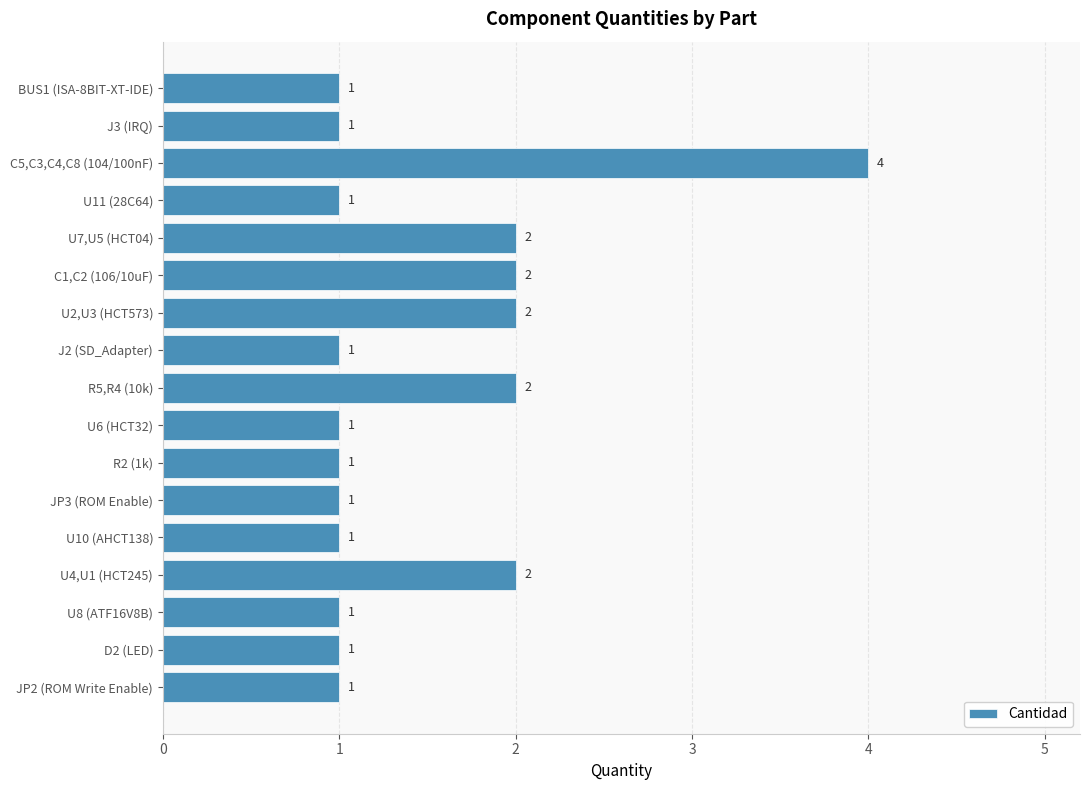

Between U7,U5 (HCT04) and U10 (AHCT138), which is larger?

U7,U5 (HCT04)